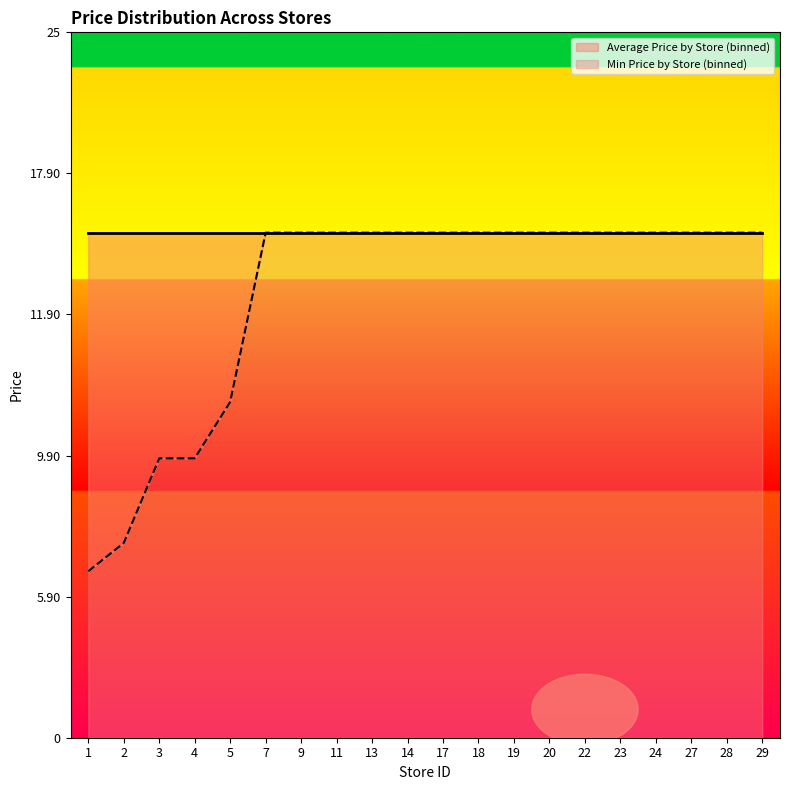

Rank the categories by value from lowest to highest.

1, 2, 3, 4, 5, 7, 9, 11, 13, 14, 17, 18, 19, 20, 22, 23, 24, 27, 28, 29